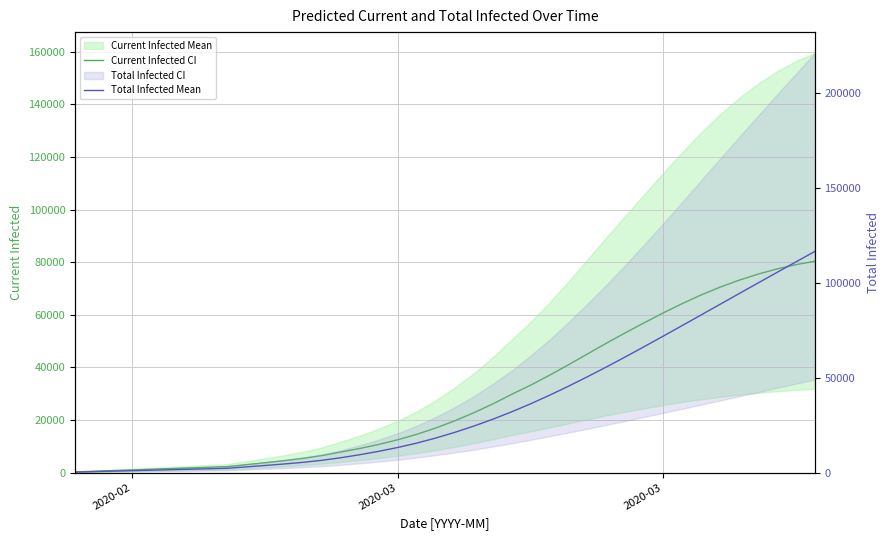

True or false: predicted_current_infected_mean and predicted_total_infected_mean intersect in this chart.

False